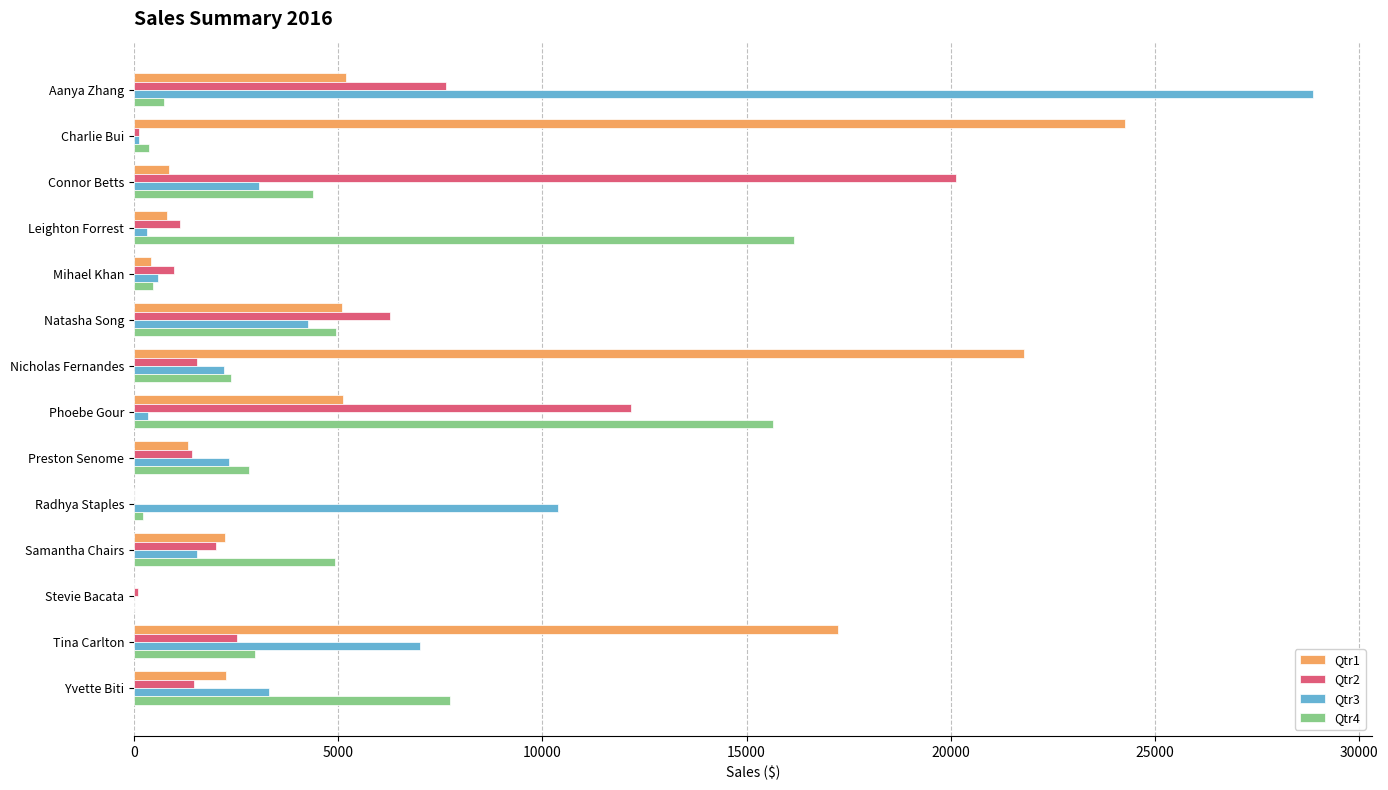

What is the sum of all Qtr3 values?

64293.7